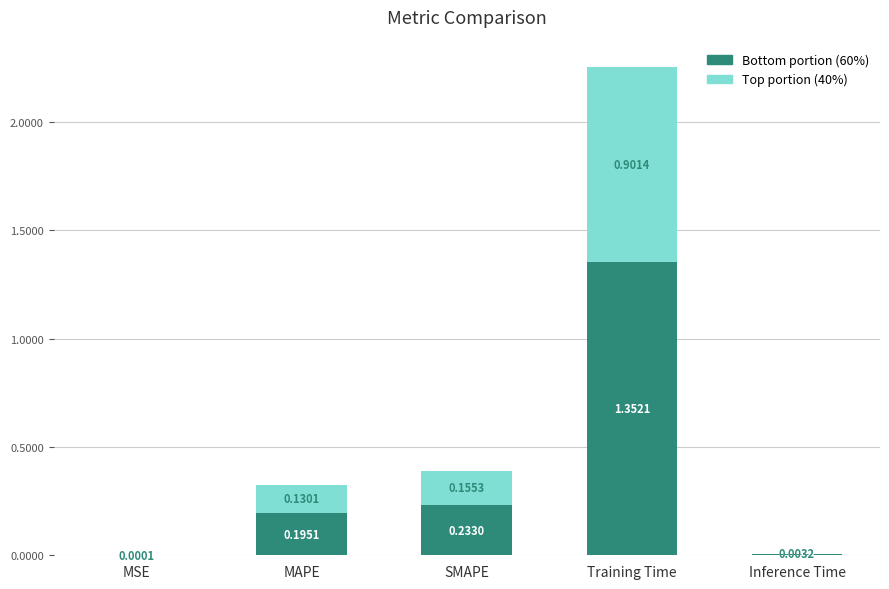

What is the total value across all series at Training Time?

2.3